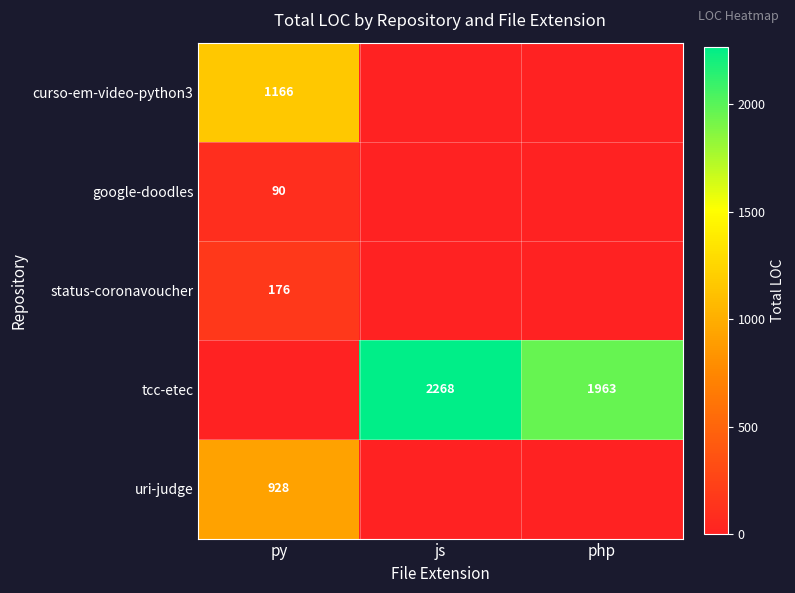

The status-coronavoucher series shows 176 at py. True or false?

True